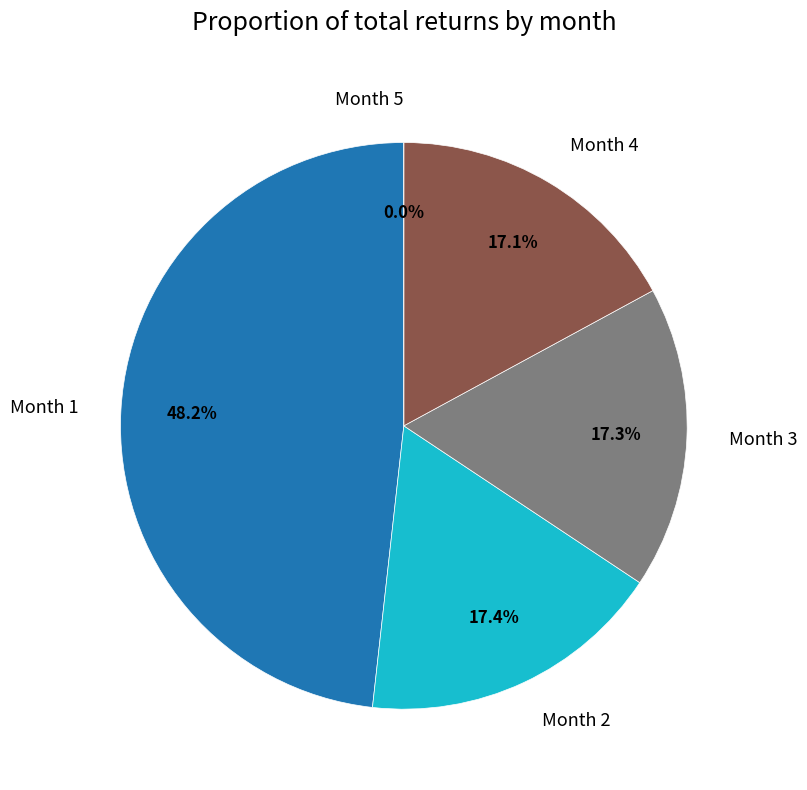

What is the smallest slice in the pie chart?

Month 5